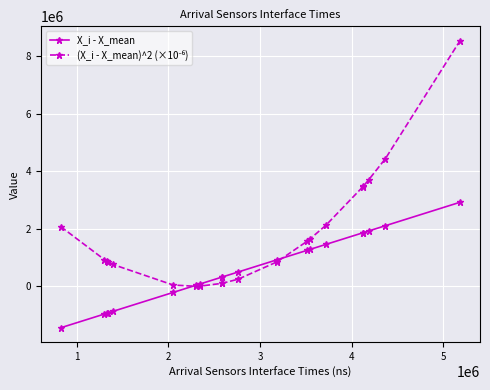

What is the lowest value of the X_i - X_mean series?

-1440141.1